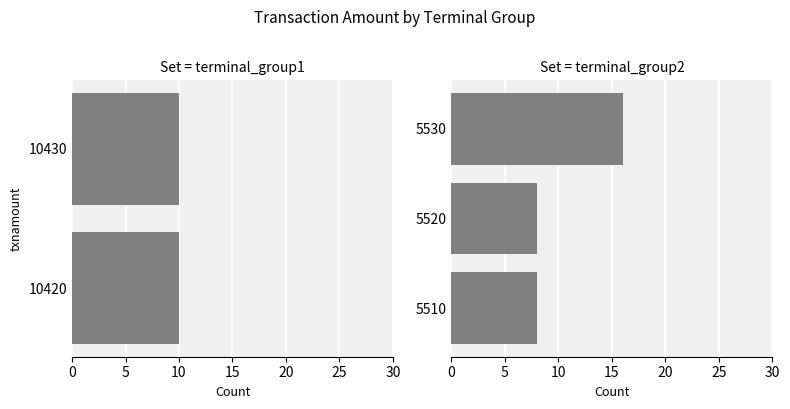

How many data points are above 8?

1